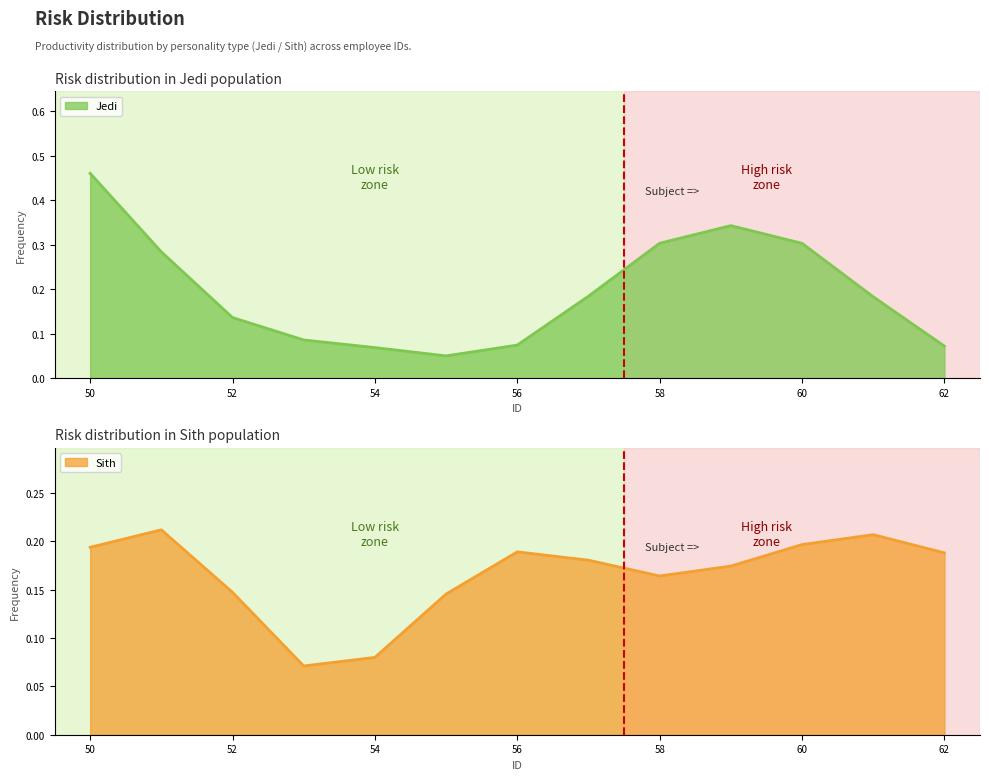

How many lines are shown in the chart?

2